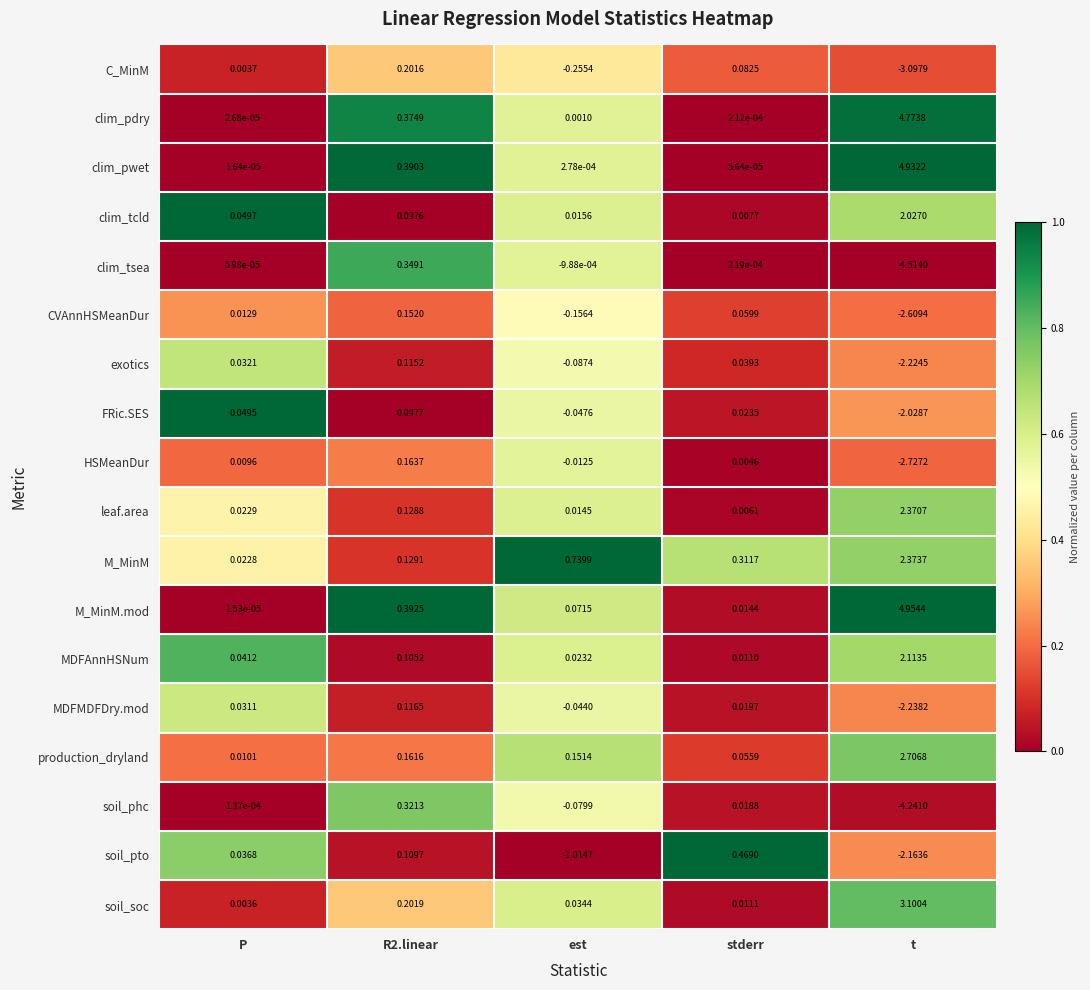

Which series has the widest spread of values?

M_MinM.mod